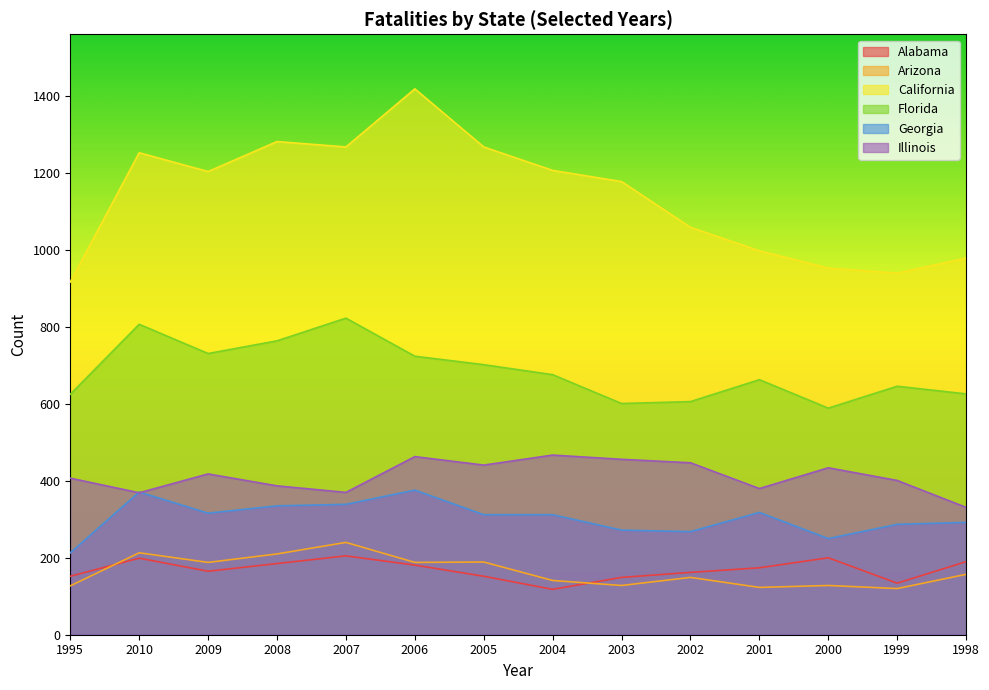

How many lines are shown in the chart?

6